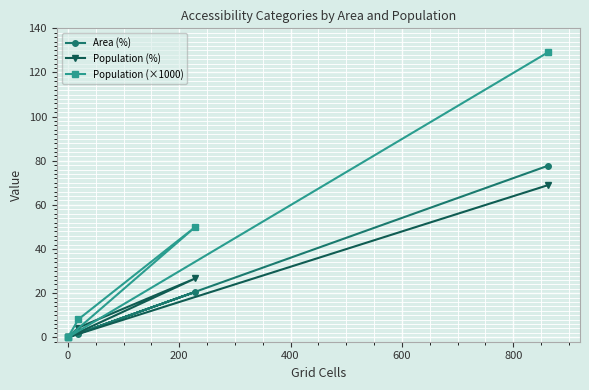

True or false: Population (×1000) and Area (%) cross at least once.

False